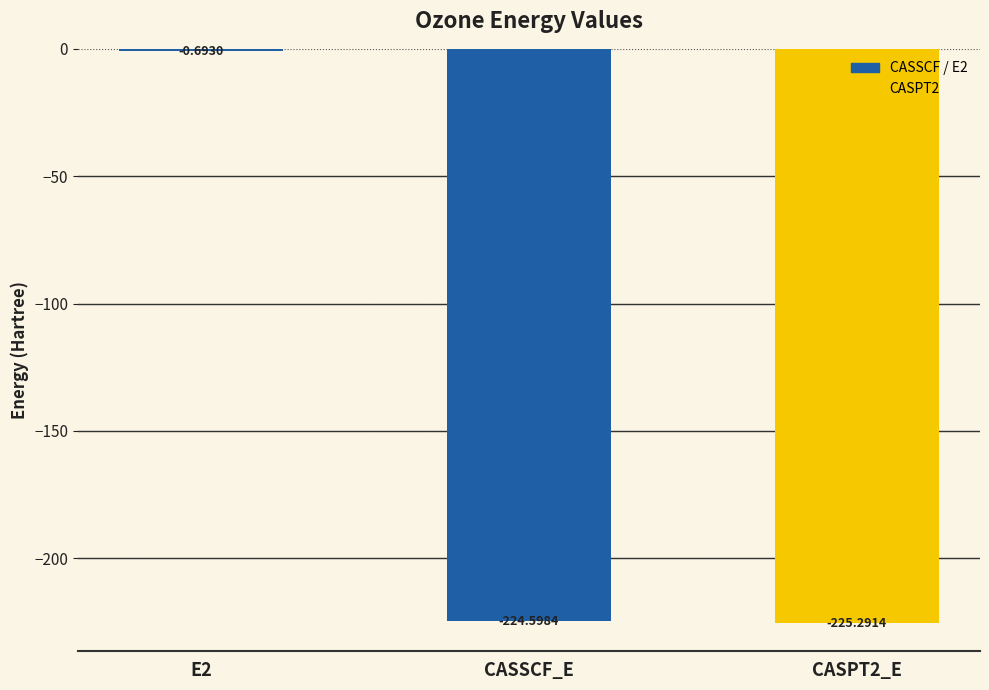

Between E2 and CASPT2_E, which is larger?

E2